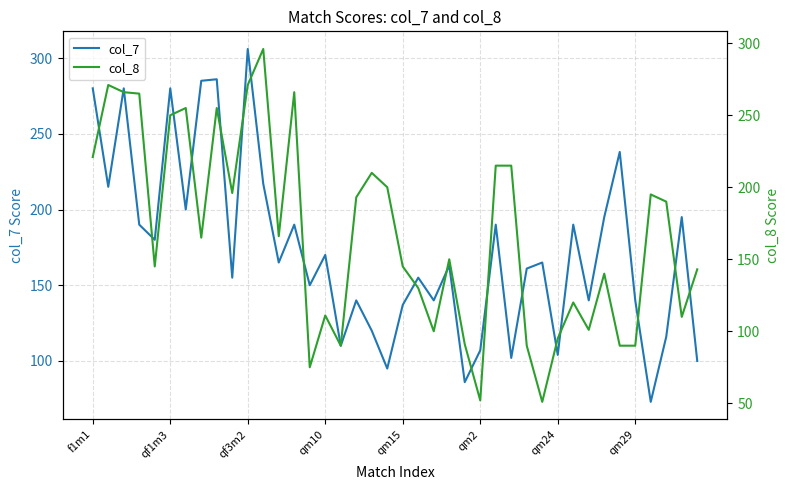

How many data points in col_7 are above 165?

18